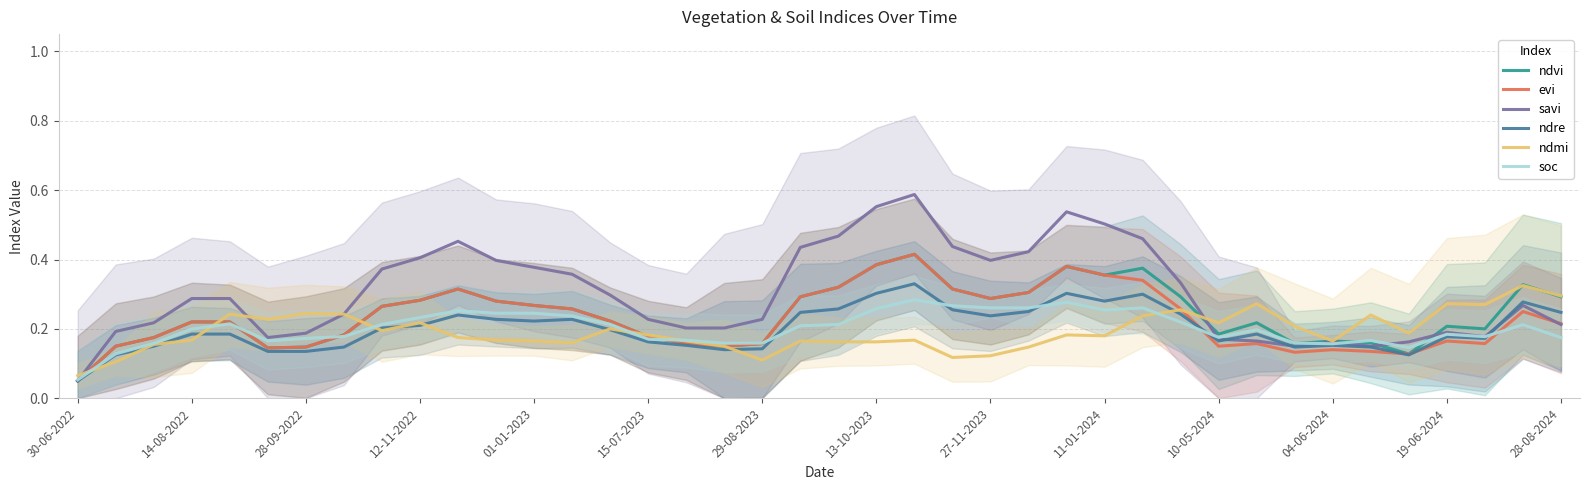

Which series has the largest total across all categories?

savi